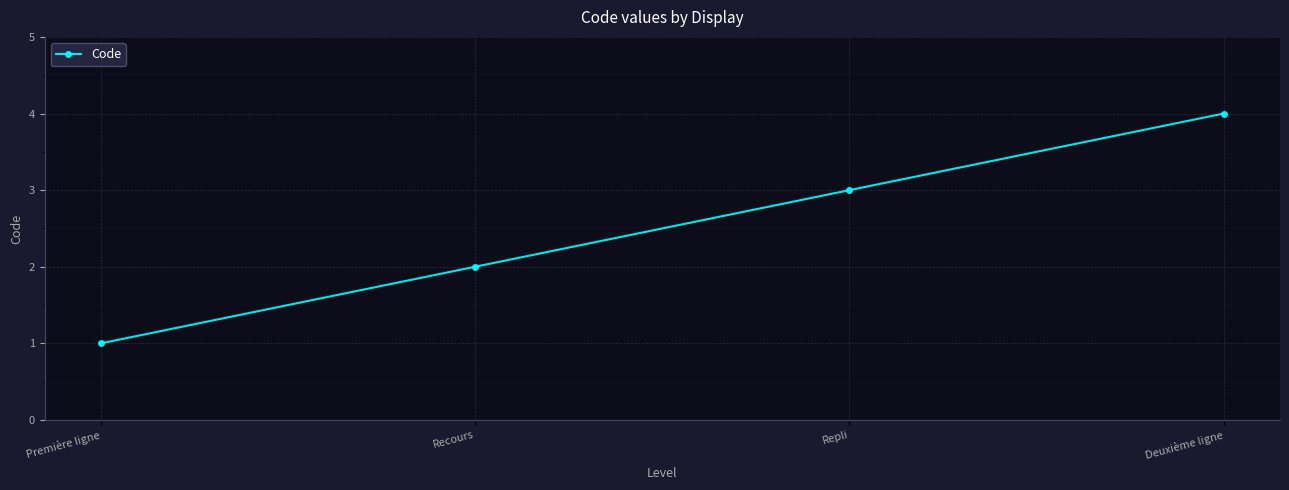

What is the difference between the second highest and minimum values?

2